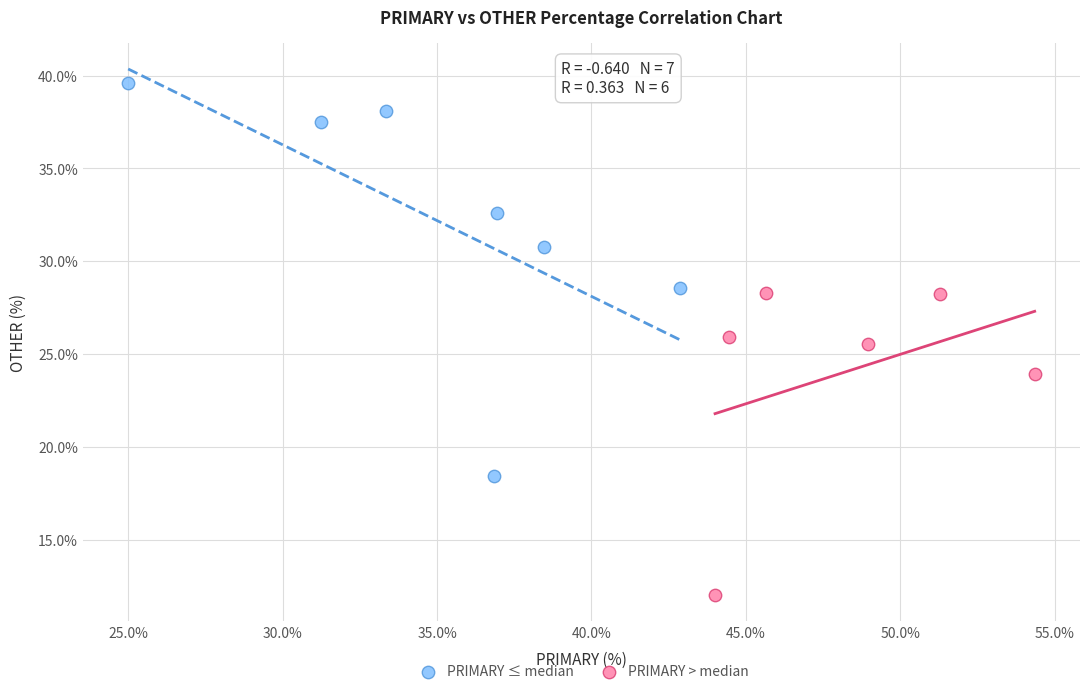

Which series contains the highest Y value?

PRIMARY ≤ median